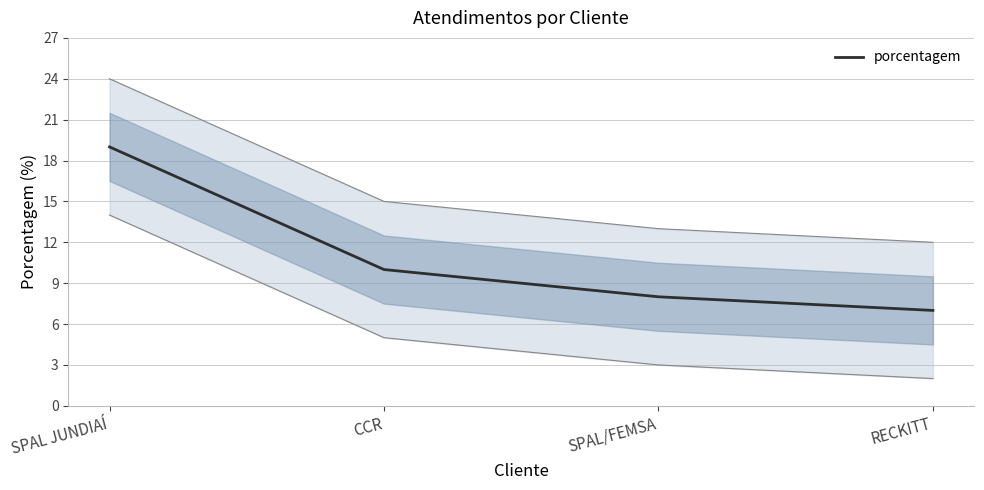

Reading right to left, extract all data points from this chart.

RECKITT=7	SPAL/FEMSA=8	CCR=10	SPAL JUNDIAÍ=19